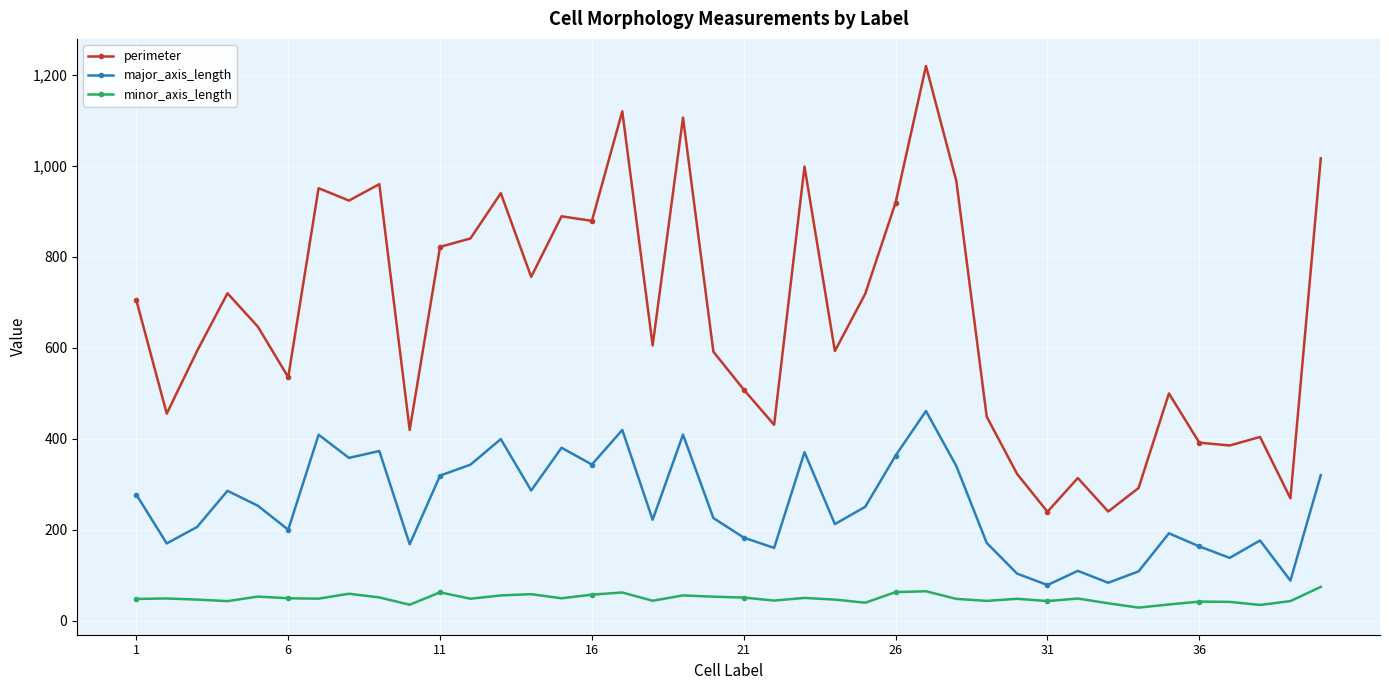

Does the chart have visible grid lines?

Yes